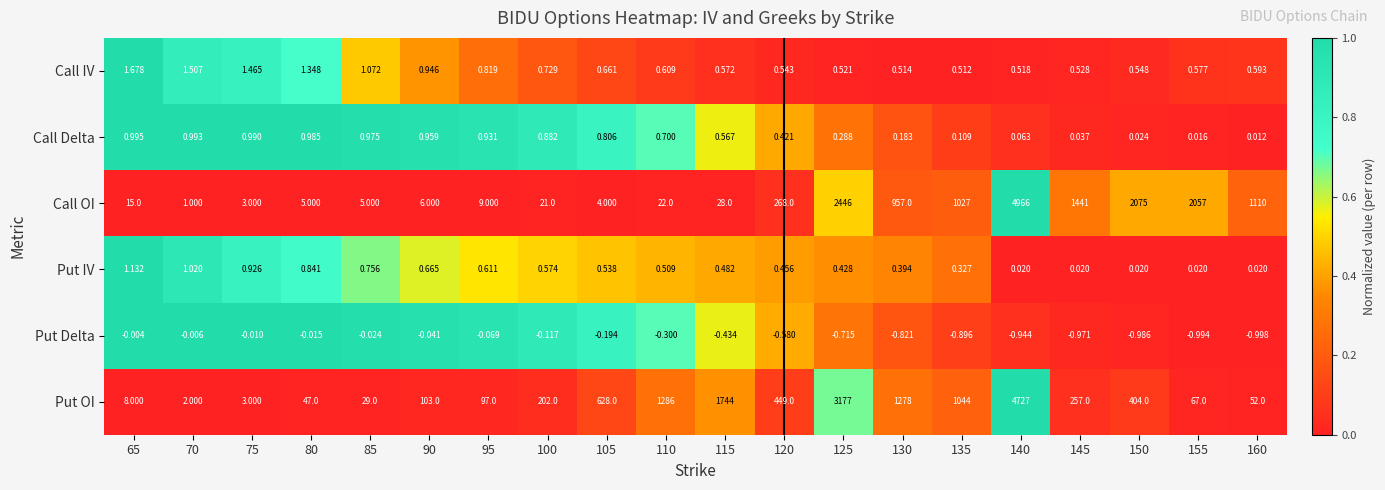

At 155, list the series in order from largest to smallest.

Call OI, Put OI, Call IV, Put IV, Call Delta, Put Delta